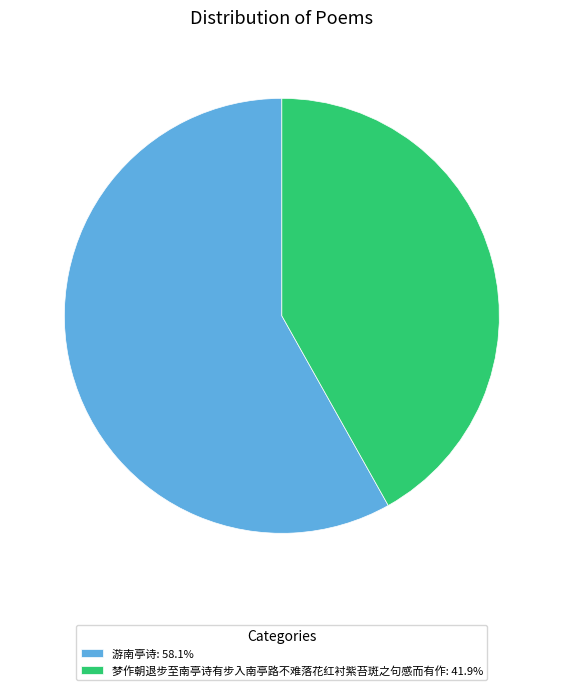

Is it true that 游南亭诗 is 66% of the pie?

False